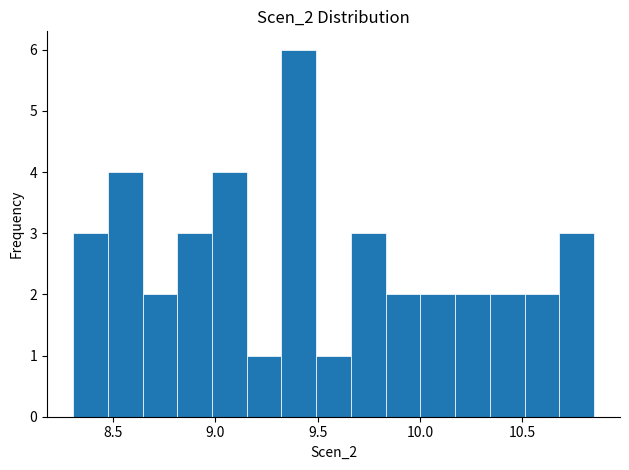

Read against the x-axis, roughly where is the centre of the tallest bar?

9.40